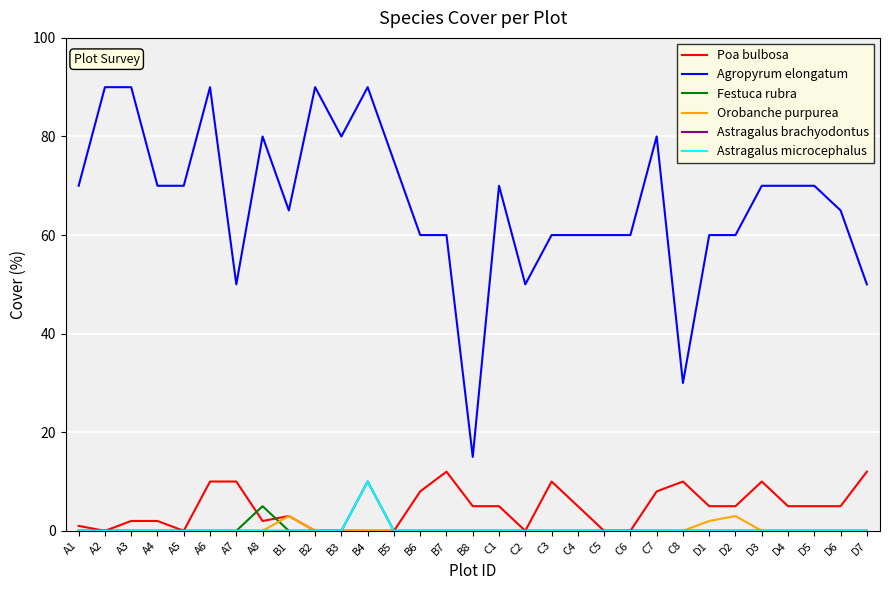

Read the Agropyrum elongatum value at A8, to the nearest 10.

80